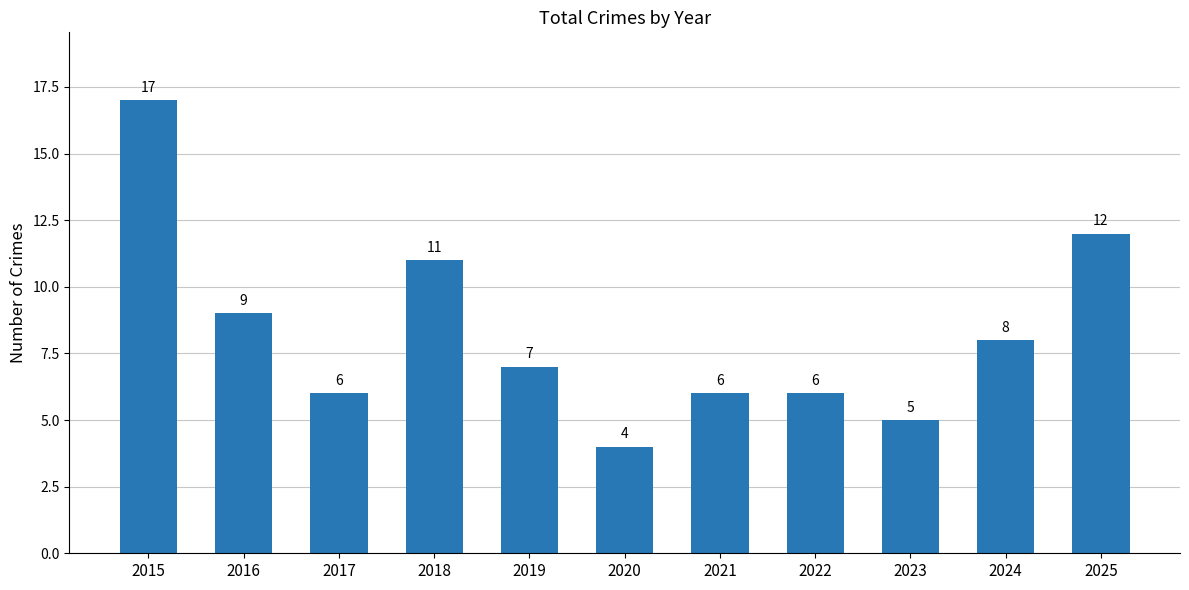

The chart shows a value of 24 at 2015. True or false?

False